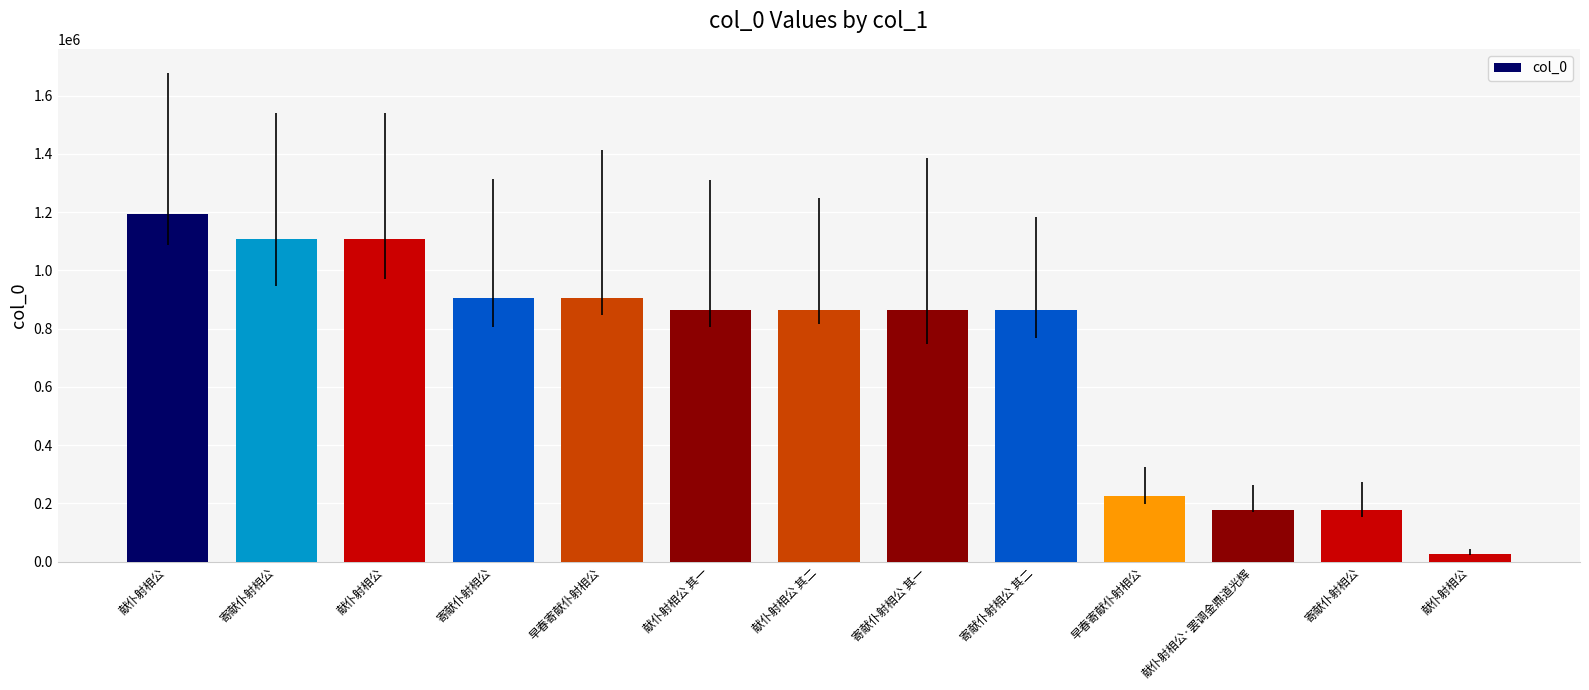

Between 献仆射相公 and 献仆射相公, which is larger?

献仆射相公